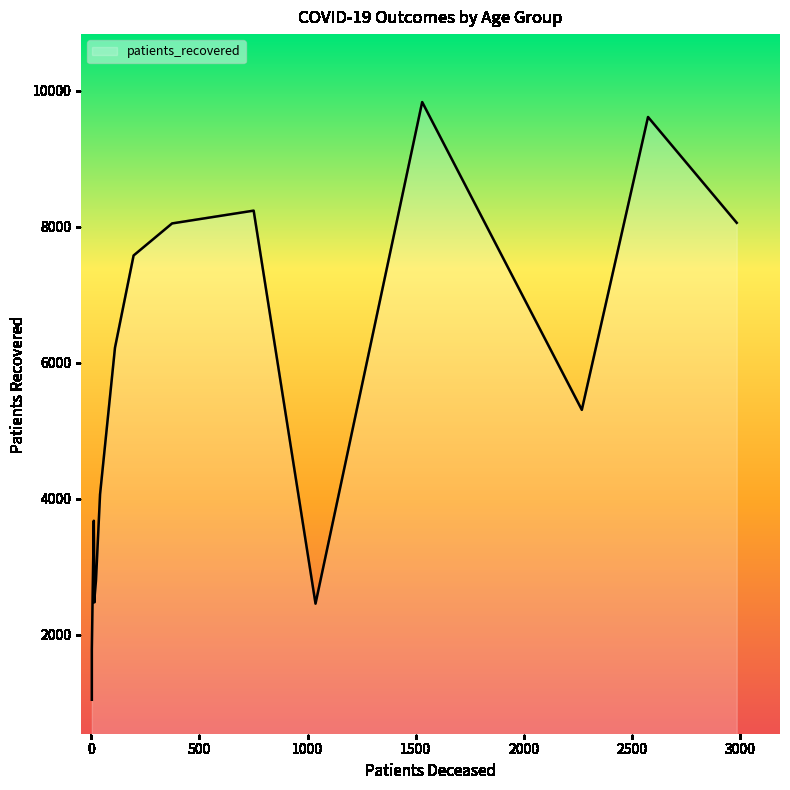

Which series has the widest spread of values?

patients_recovered